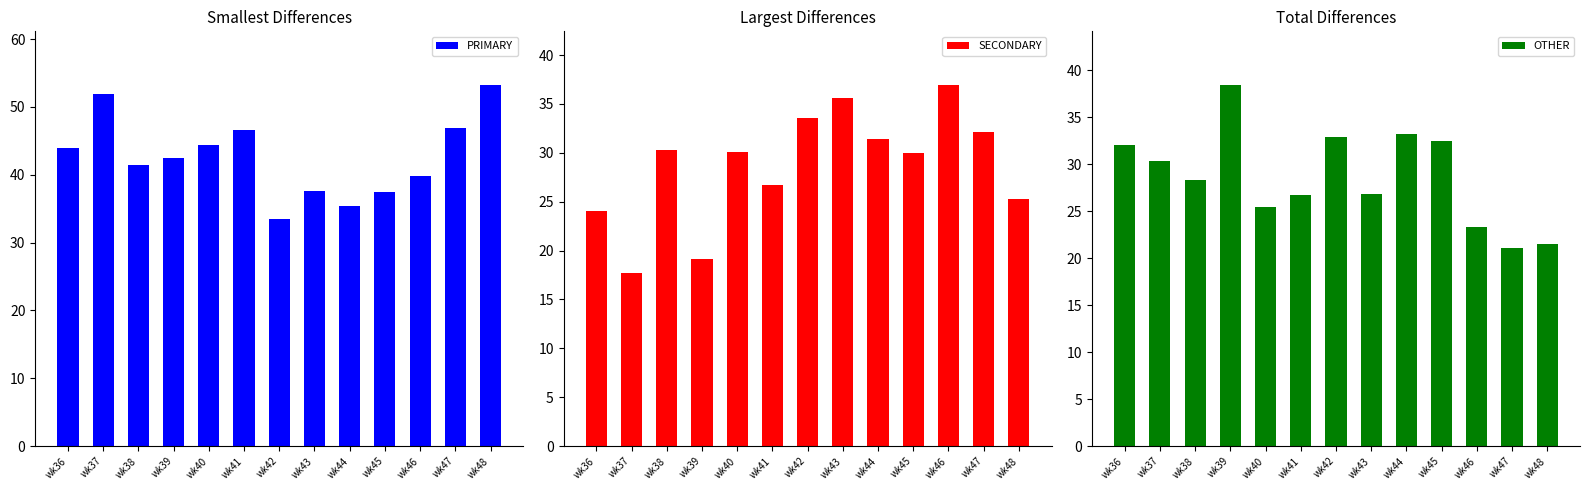

How many values in the PRIMARY series exceed 42?

7